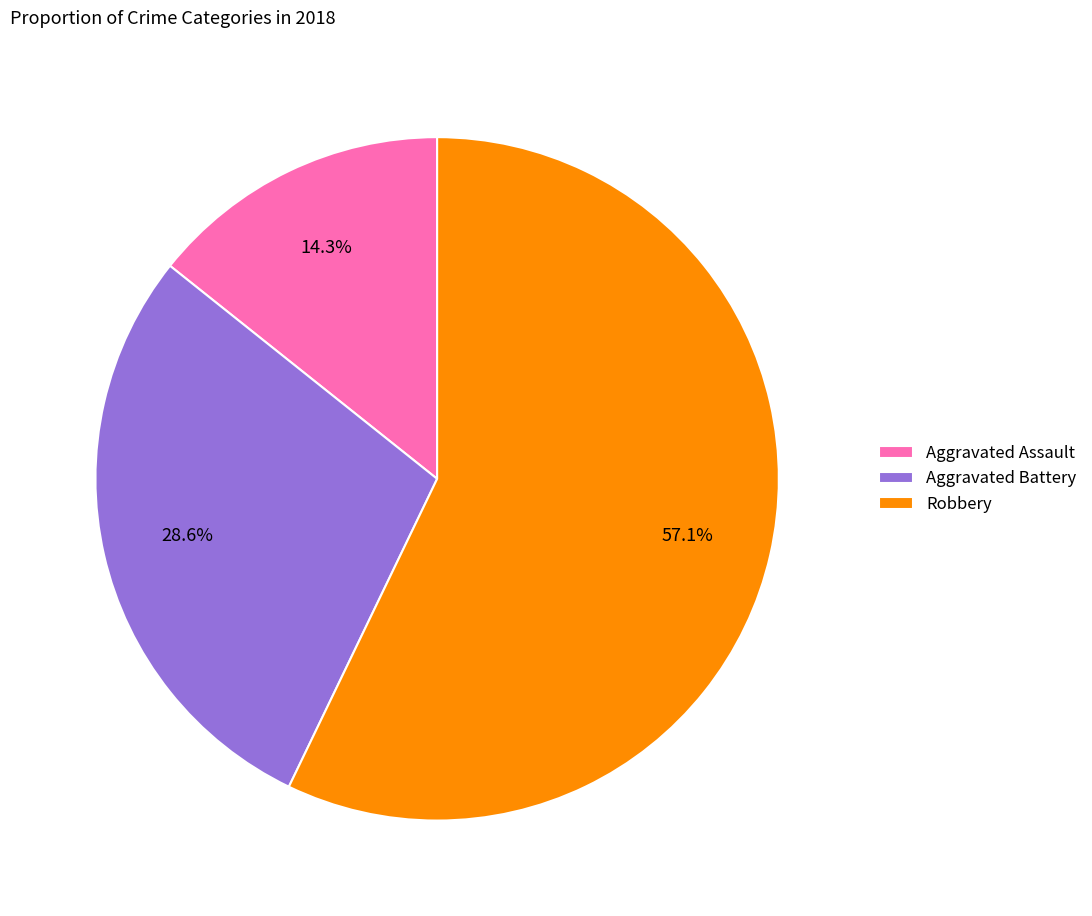

How many segments does this pie chart have?

3